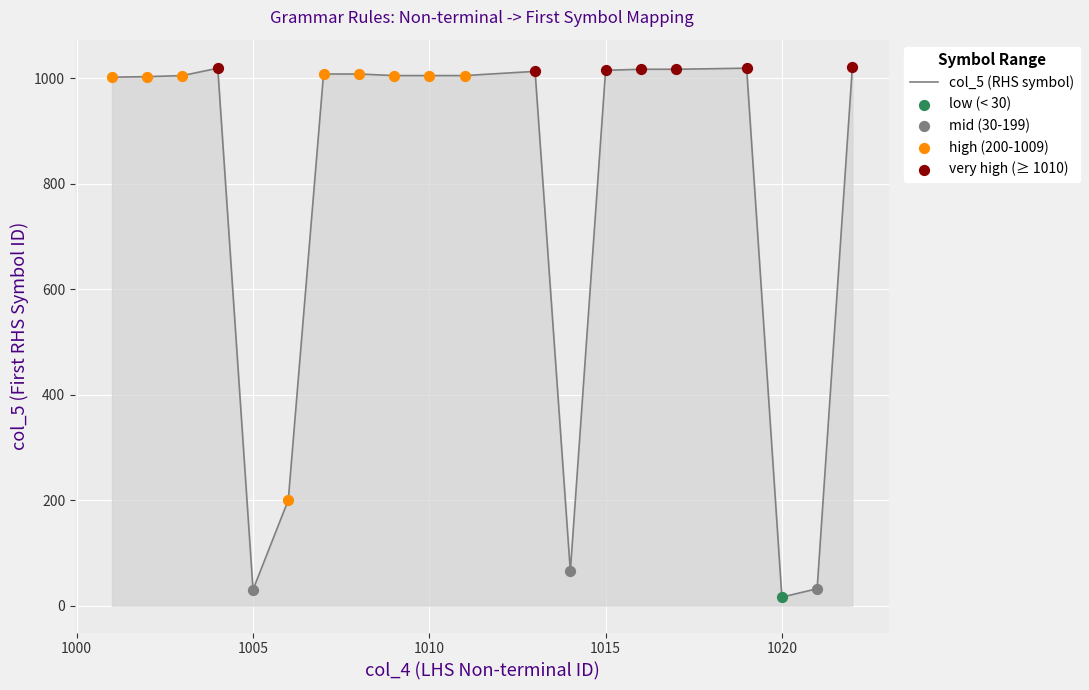

What is the difference between the maximum and minimum values?

1006